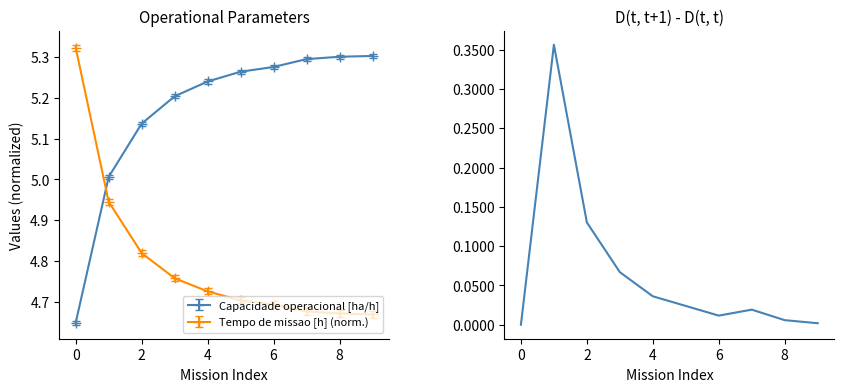

How many times do Capacidade operacional [ha/h] and Tempo de missao [h] (norm.) cross each other?

1